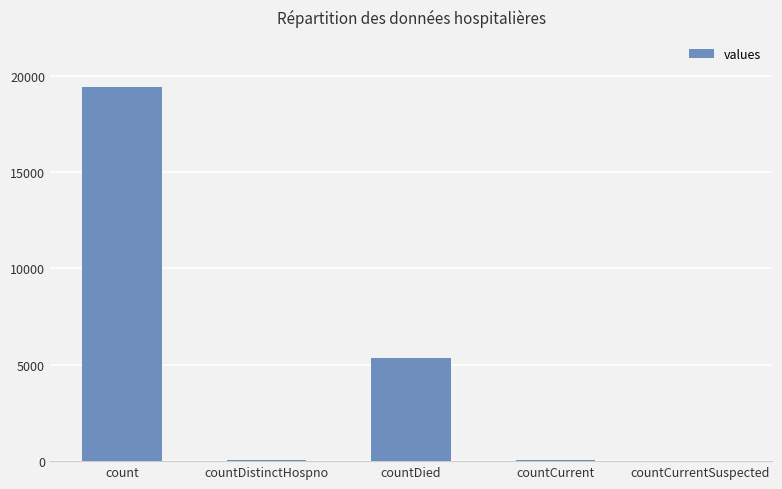

Is it true that the value at countDied is 5357?

True